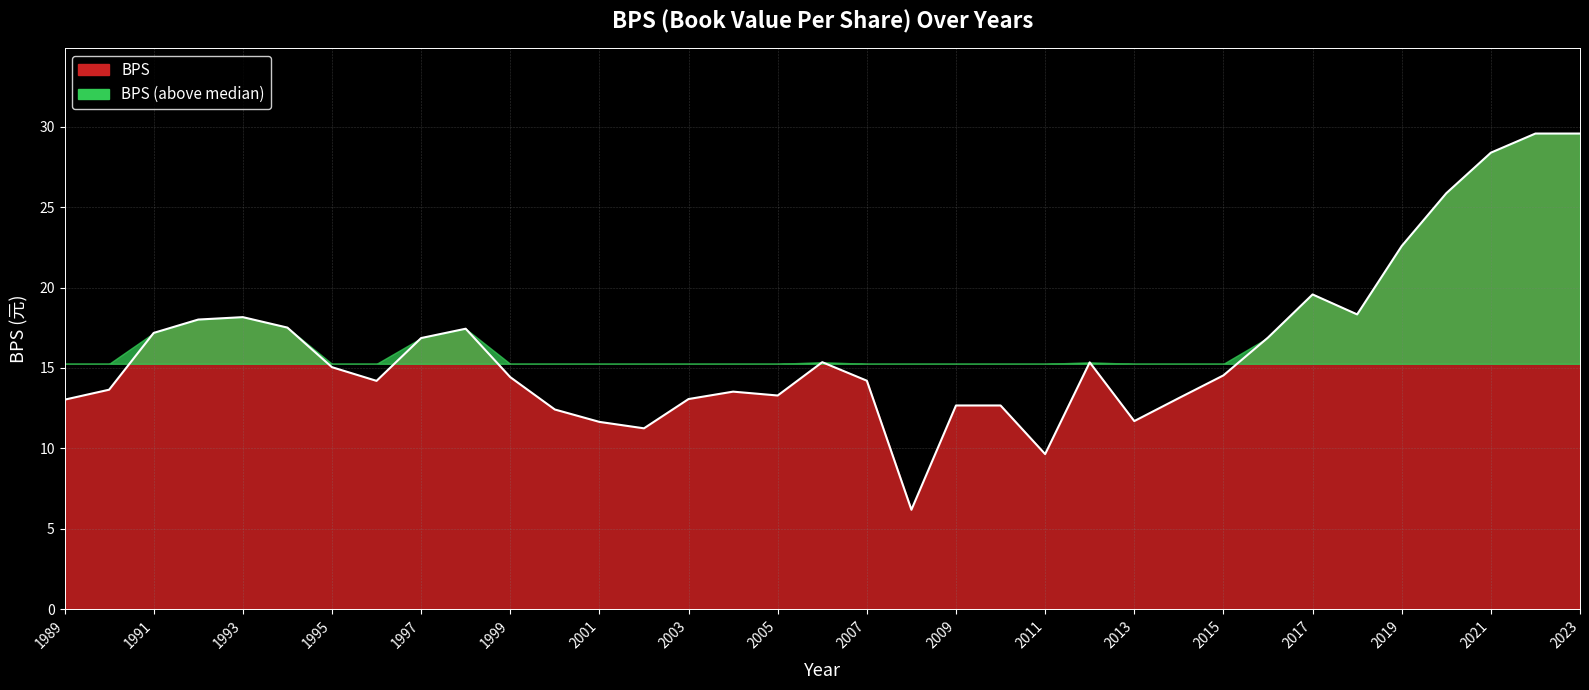

What is the difference between the second highest and second lowest values?

19.9